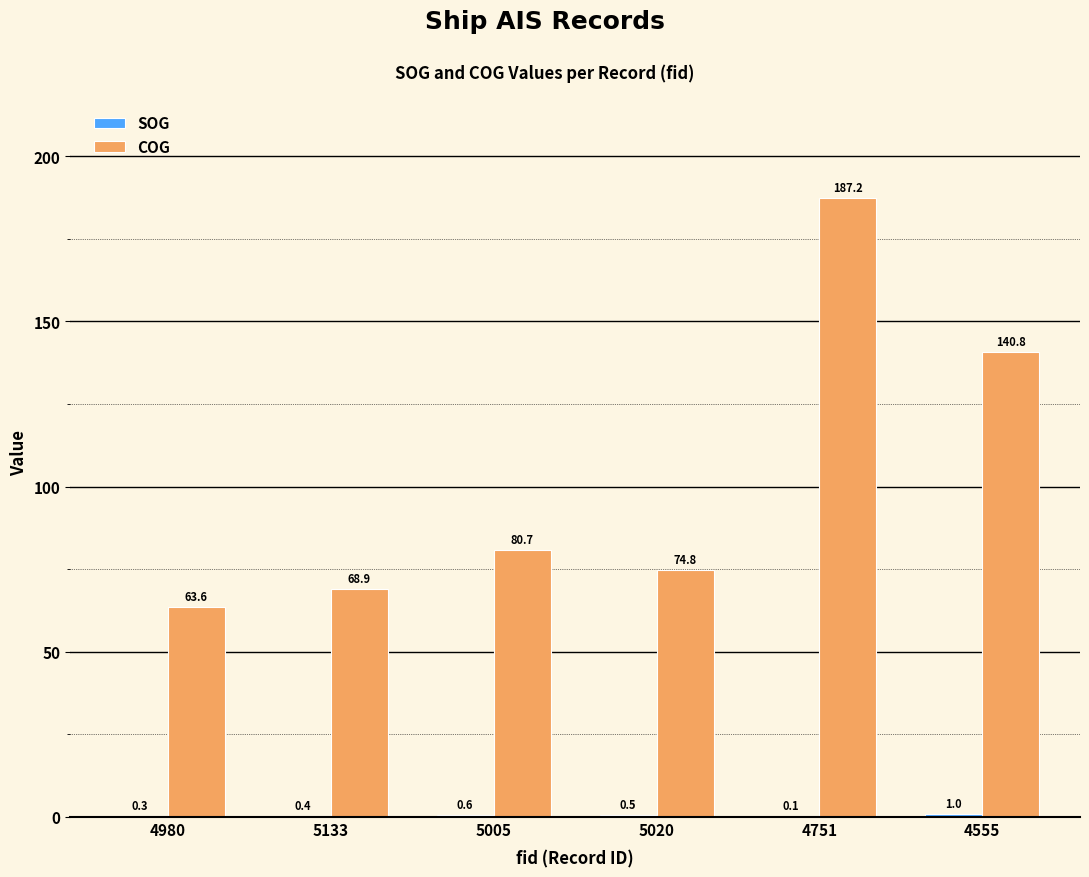

Between 4751 and 4555, which series saw the biggest shift?

COG